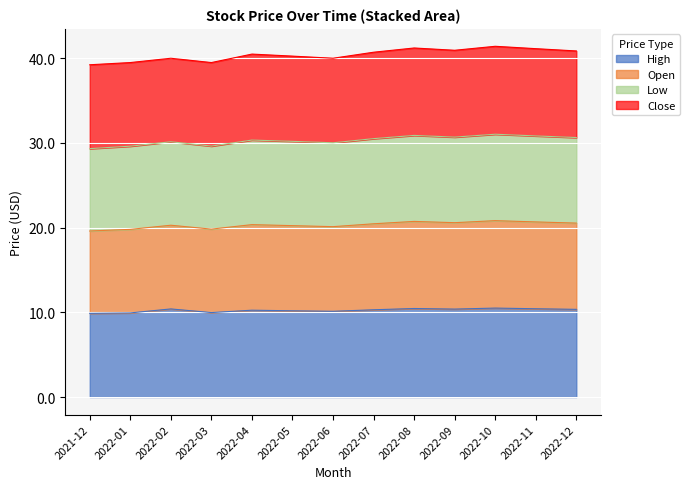

True or false: Open and Low intersect in this chart.

False